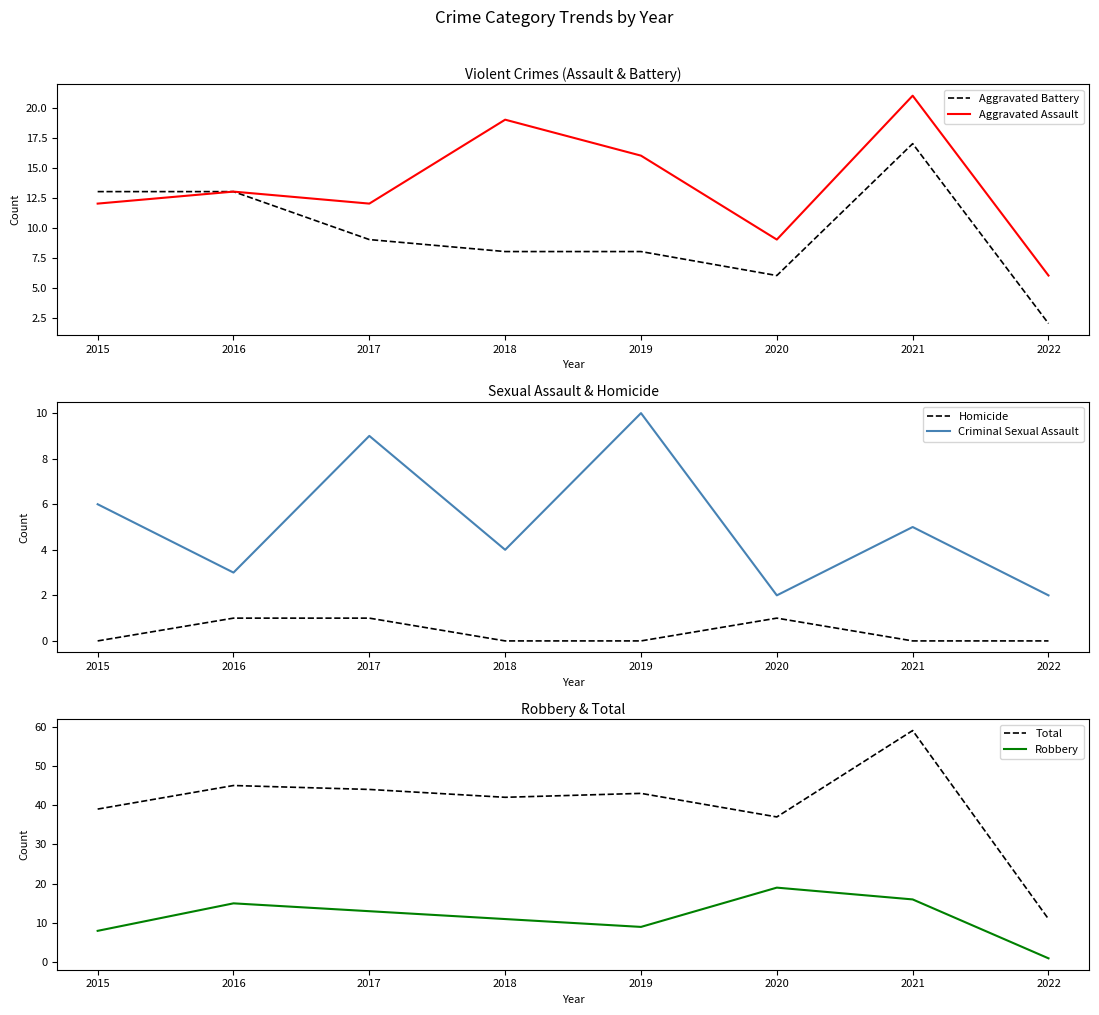

Which series has the widest spread of values?

Total